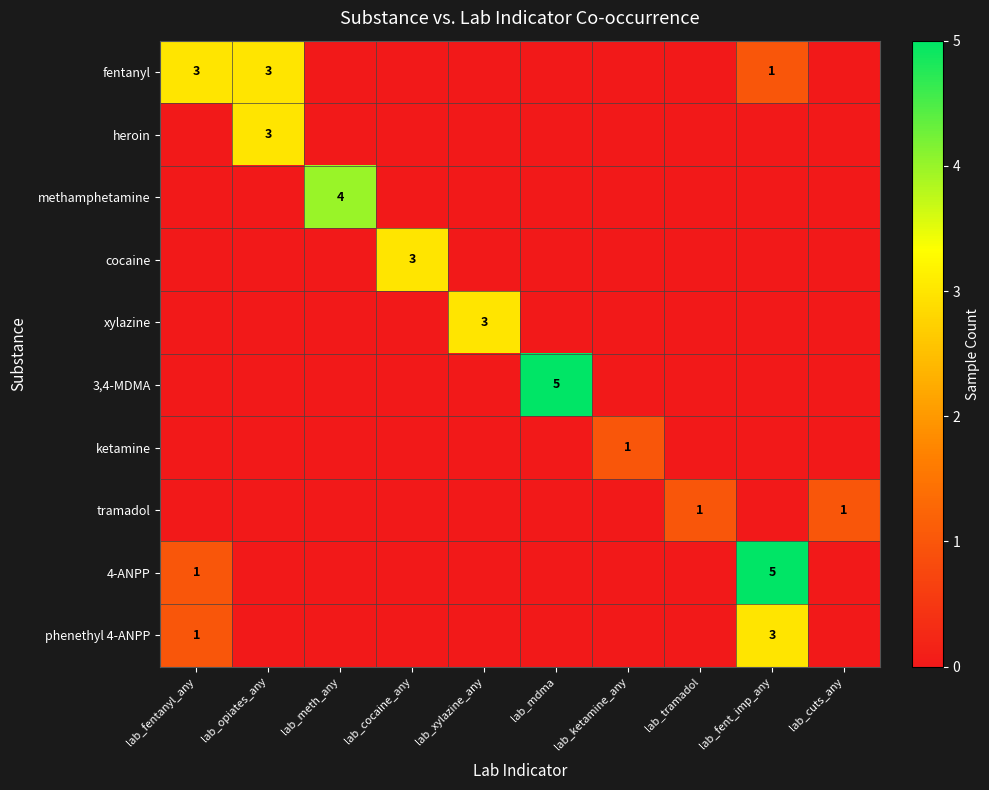

The value of fentanyl at lab_opiates_any is 5. True or false?

False